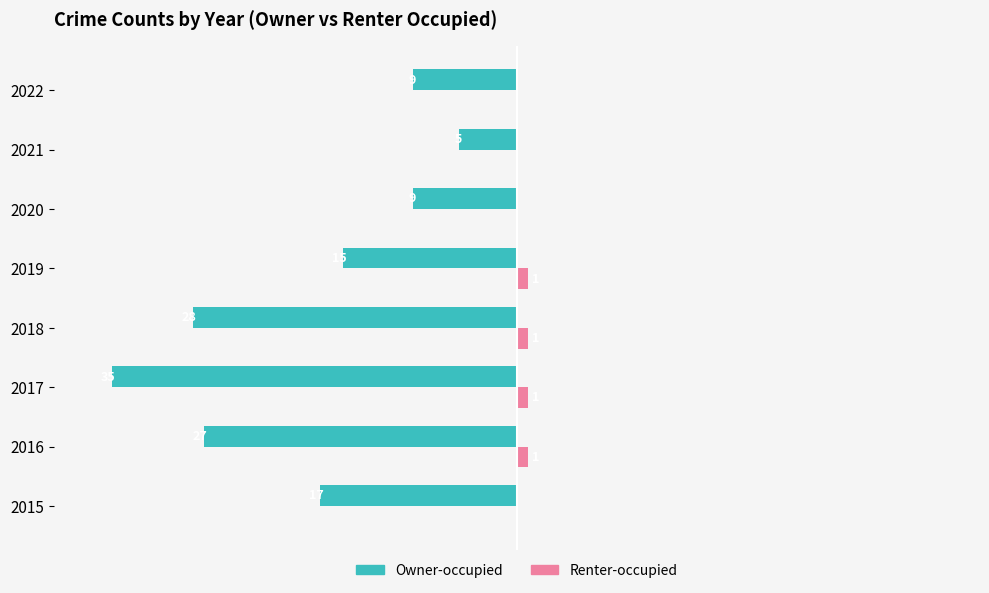

What are all the series names shown in the legend?

Owner-occupied, Renter-occupied